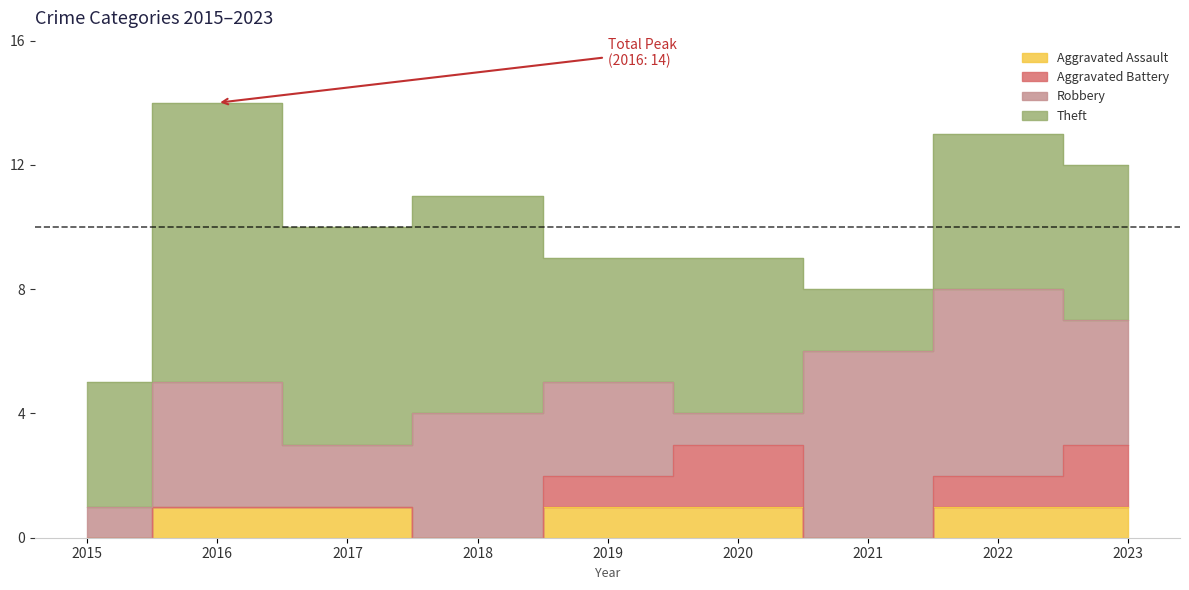

Which series has the largest range (max minus min)?

Theft